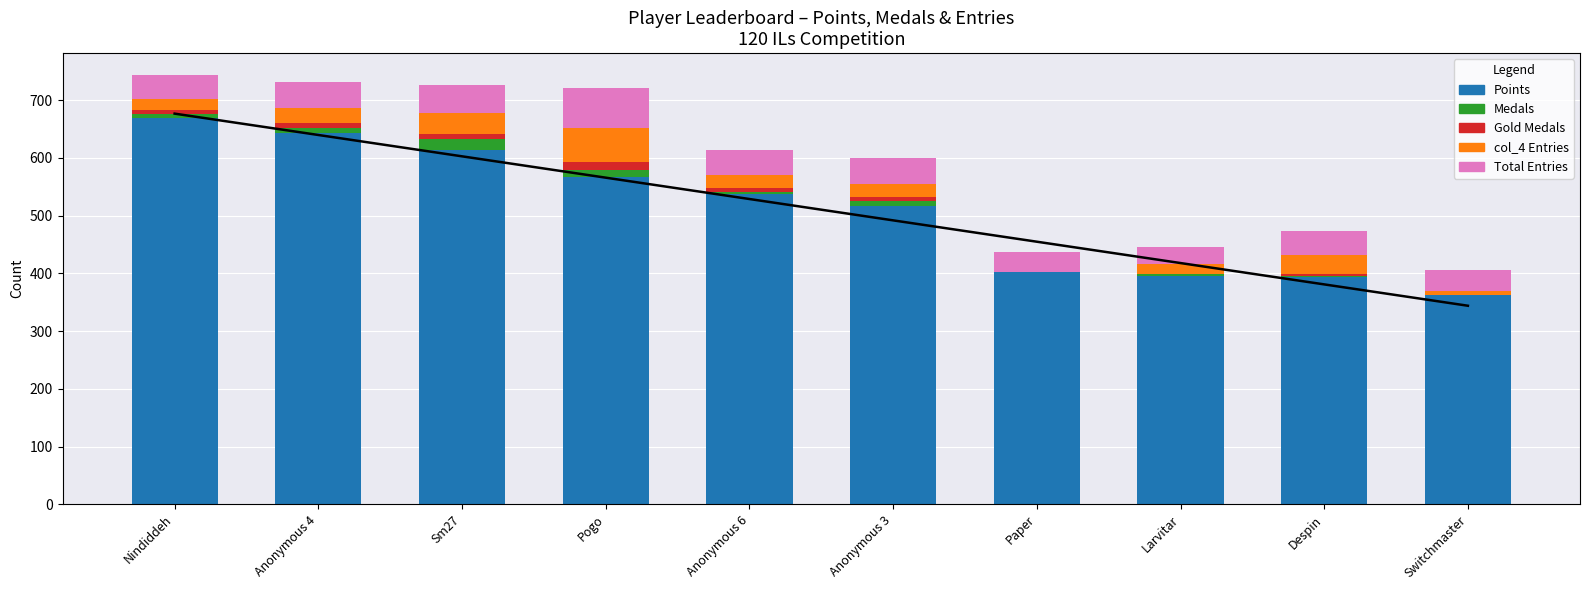

How many bars are there in each group?

5